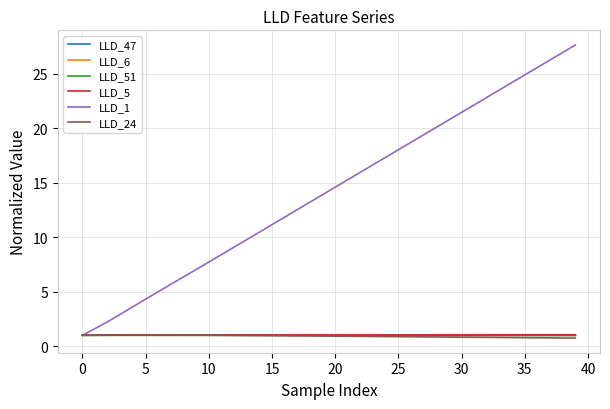

What is the greatest value displayed?

27.7